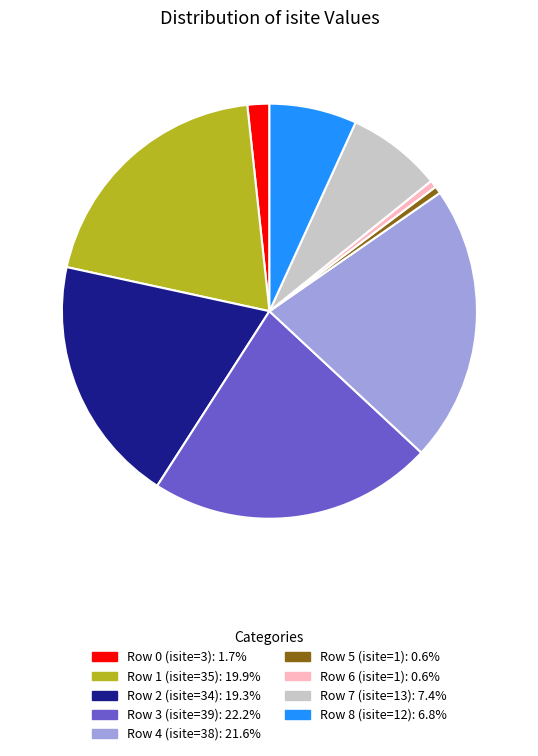

Does Row 7 (isite=13) represent more than half of the total?

No